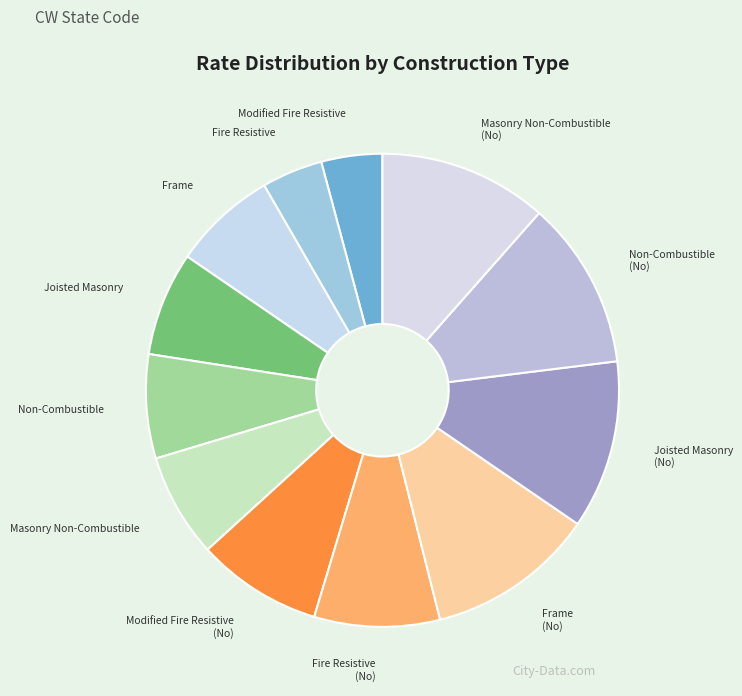

To the nearest percent, what is the average slice percentage?

8%